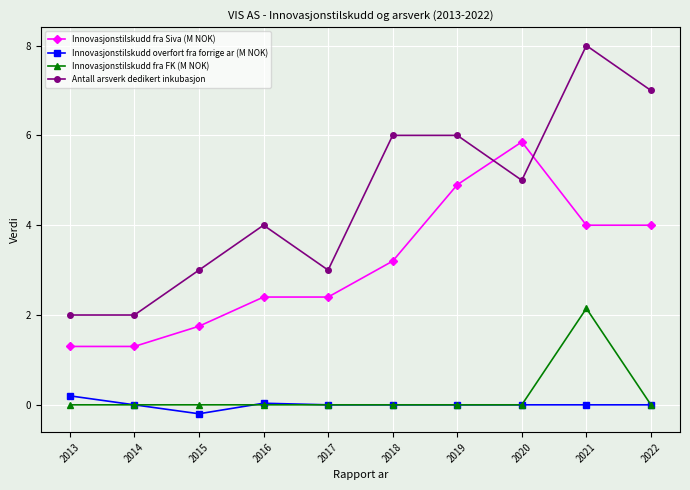

How many data points does each series have?

10